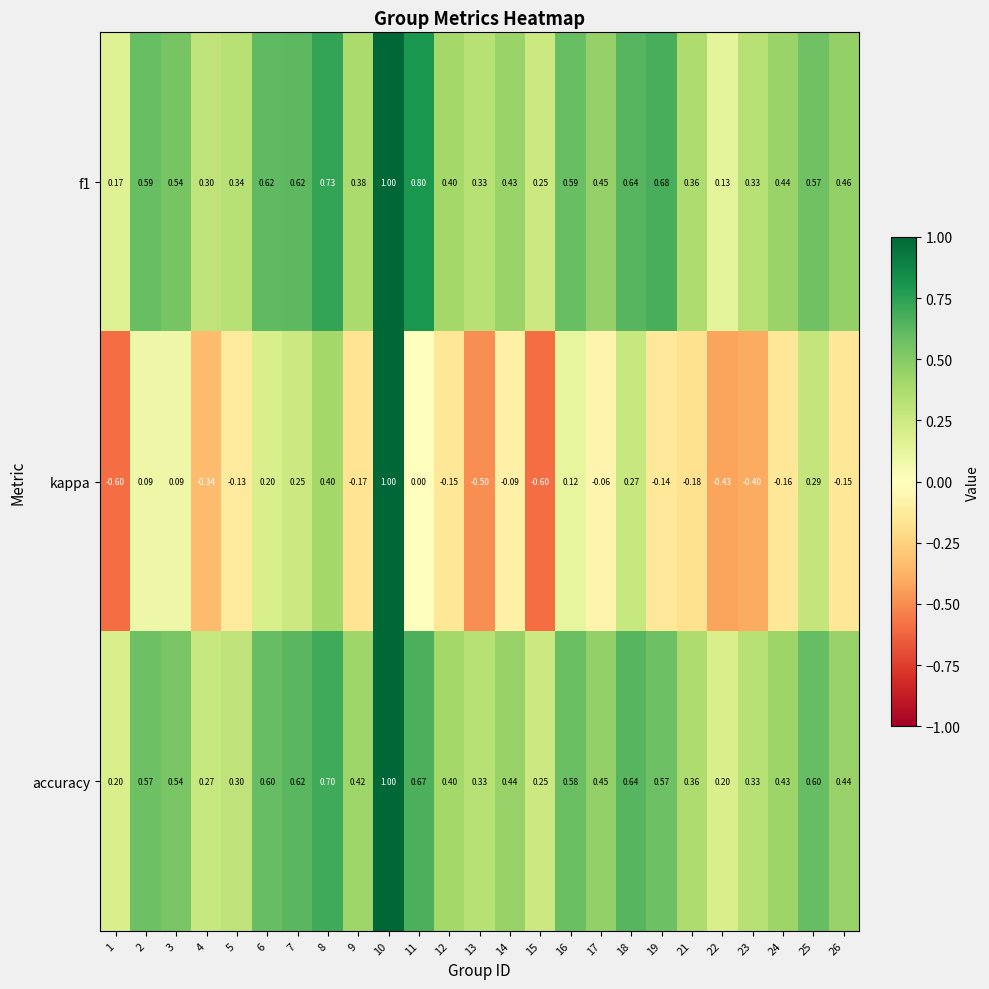

Which series has the largest range (max minus min)?

kappa